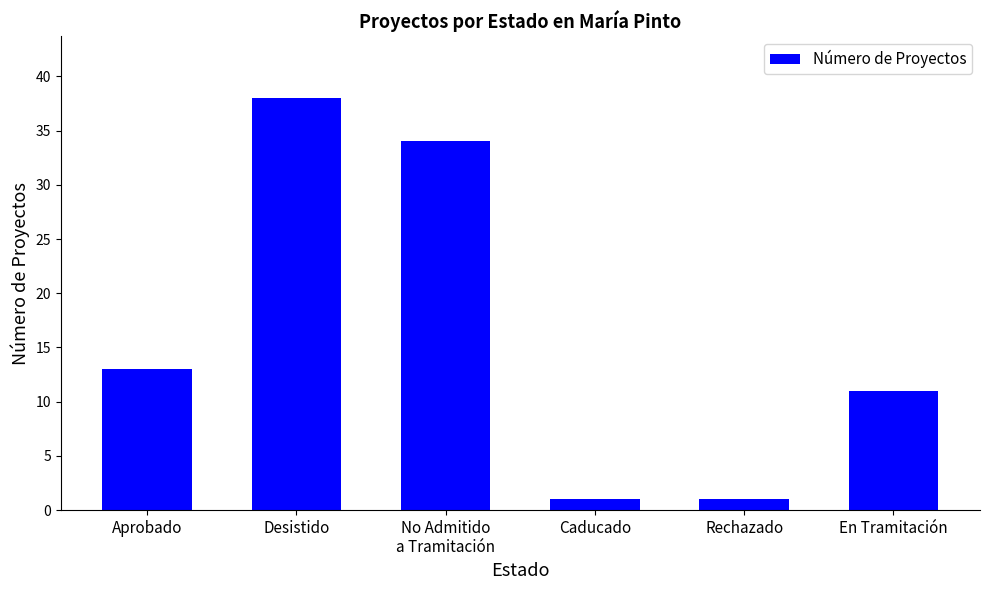

What is the change in value from Aprobado to Rechazado?

-12